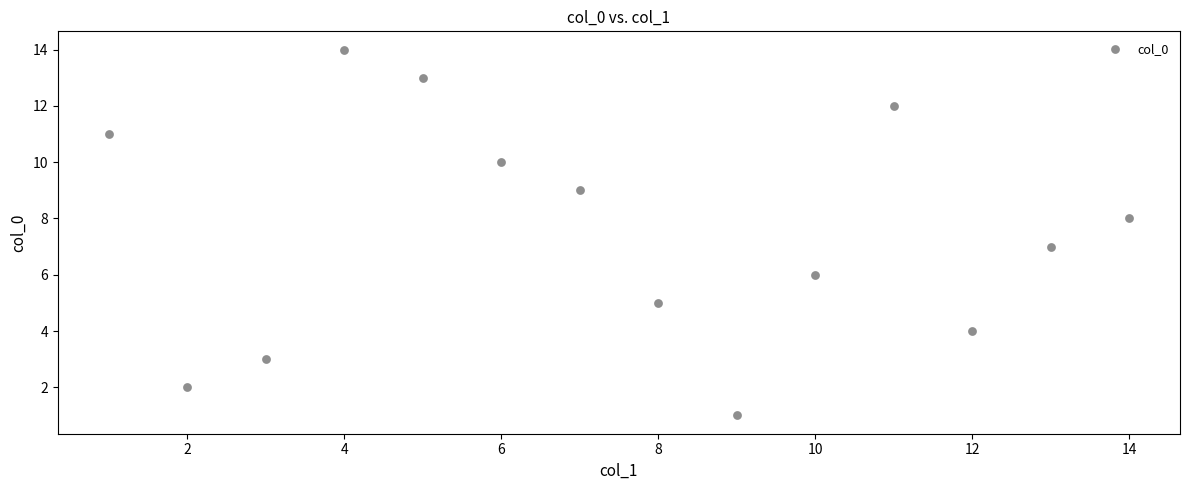

What is the range of Y values (max minus min)?

13